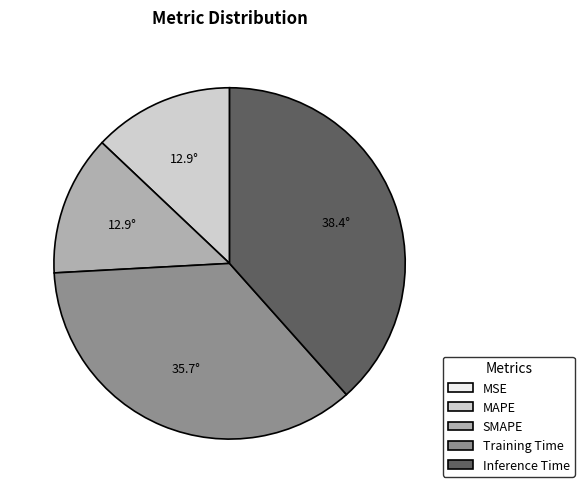

Between Inference Time and SMAPE, which is larger?

Inference Time